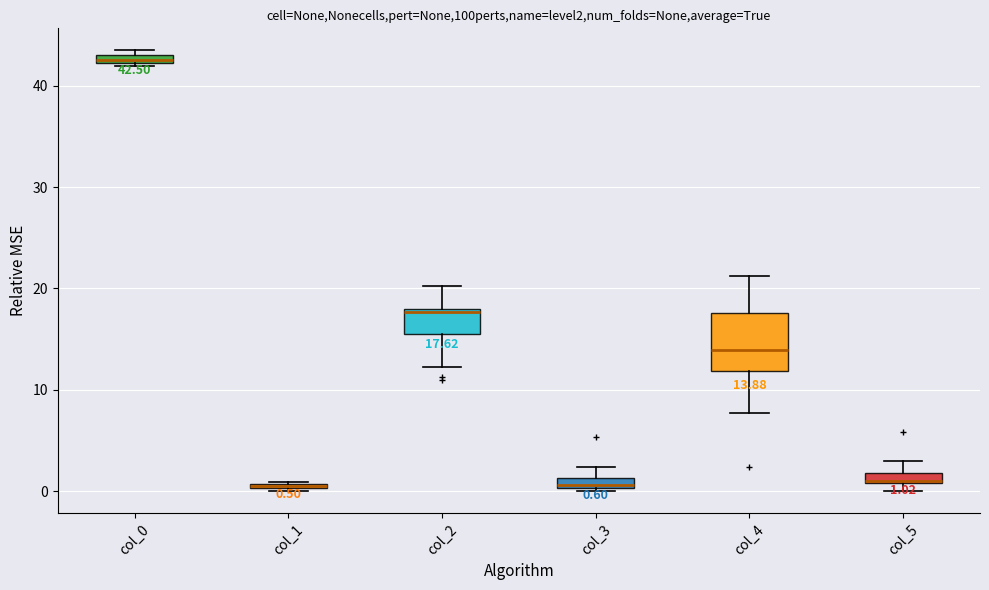

Comparing the boxes themselves (not the whiskers), which one is the tallest?

col_4